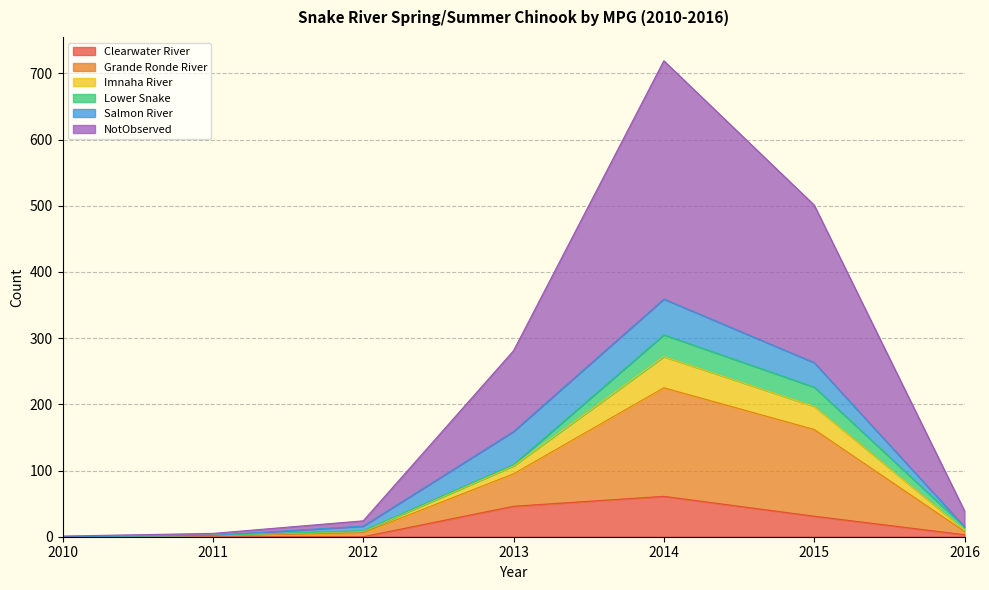

What is the total value across all series at 2015?

501